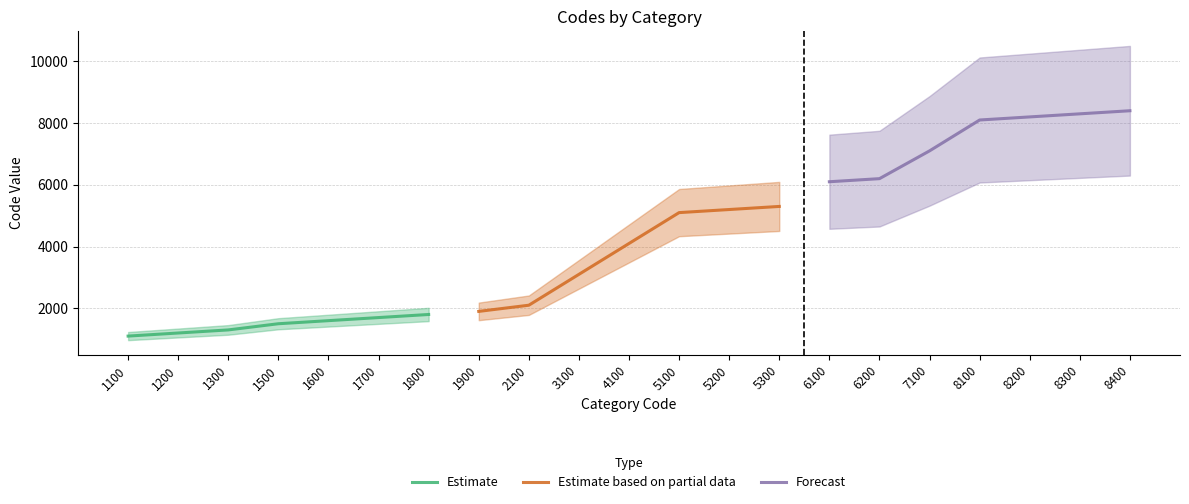

Is it true that Estimate equals 575 at 1100?

False